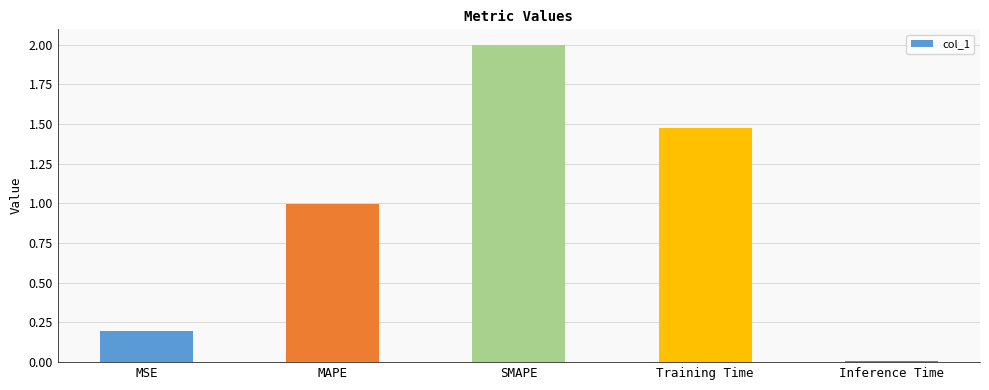

List the labels in order of value, smallest first.

Inference Time, MSE, MAPE, Training Time, SMAPE